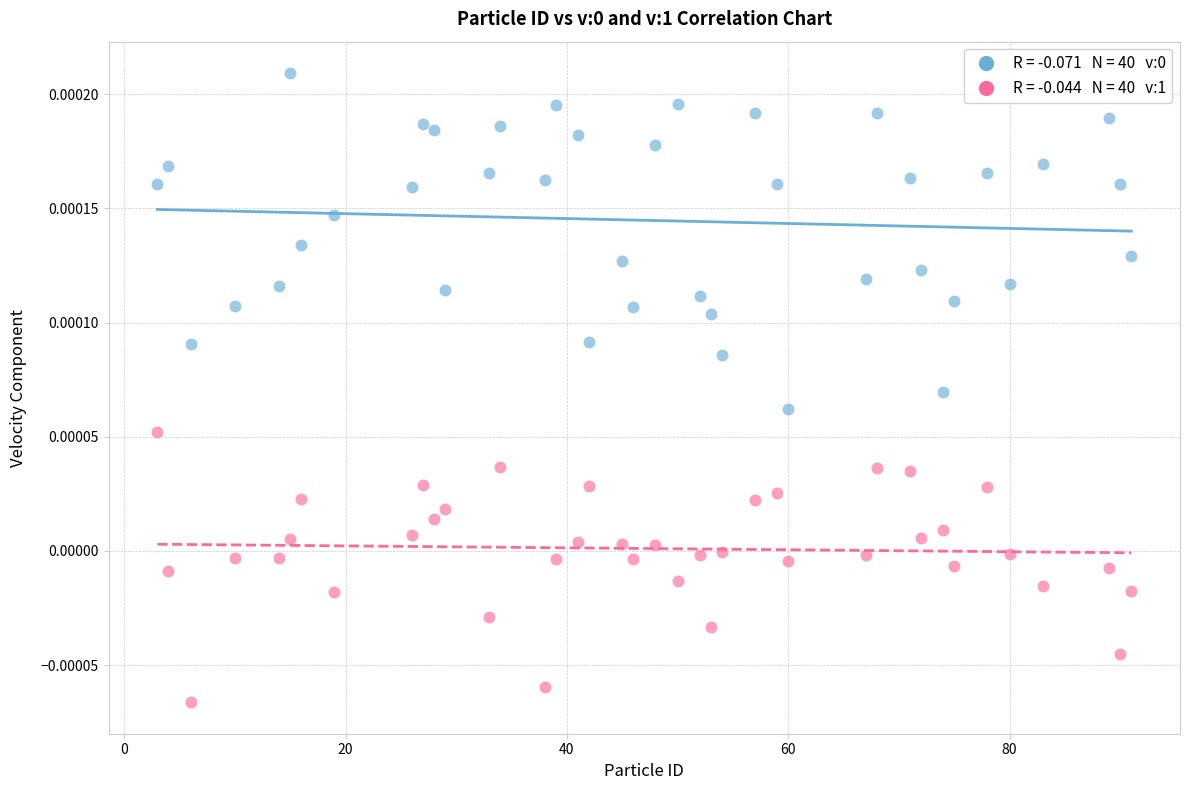

Across all data points, what is the range of X values (max minus min)?

88.0